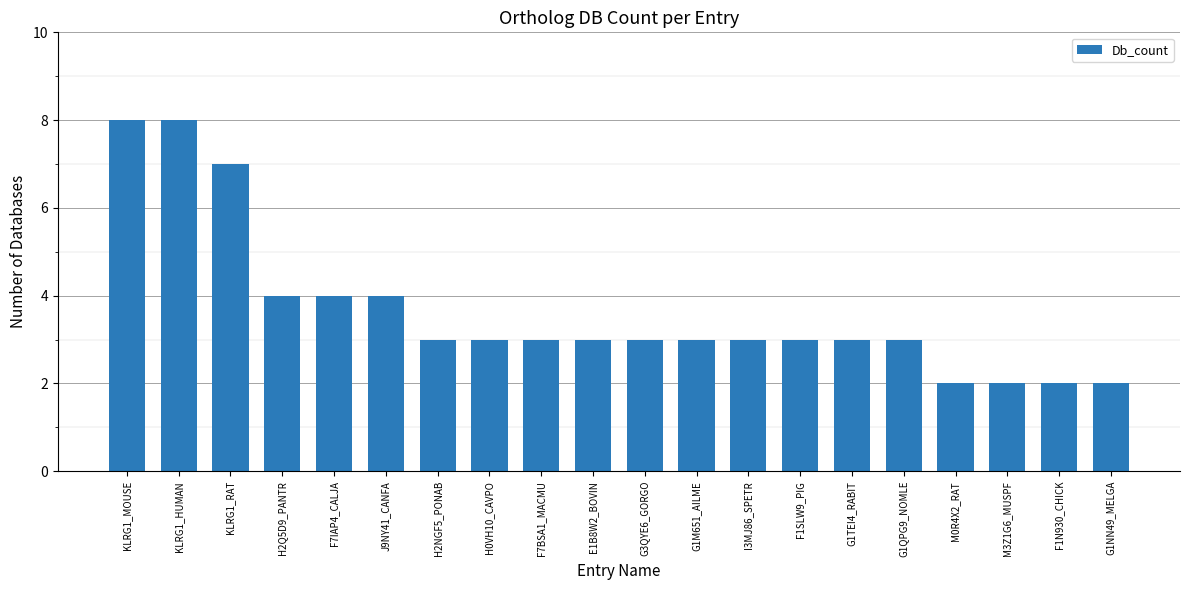

The value at M3Z1G6_MUSPF is 2. True or false?

True